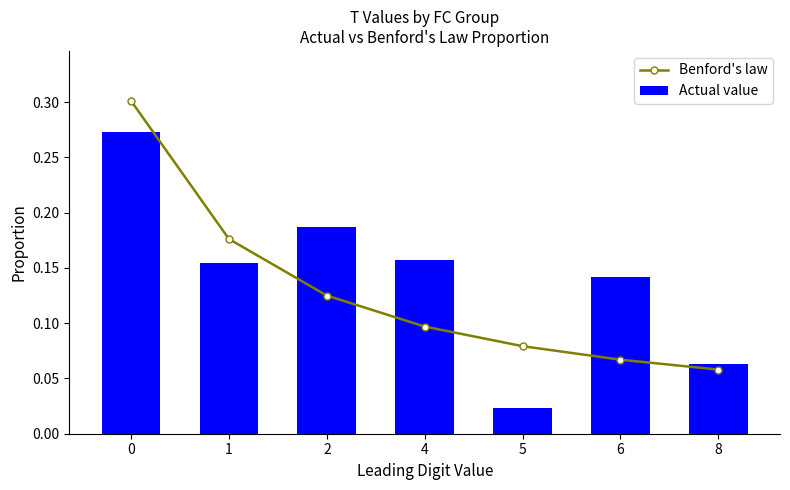

What is the value of the Benford's law bar at the 6th from the left?

0.1